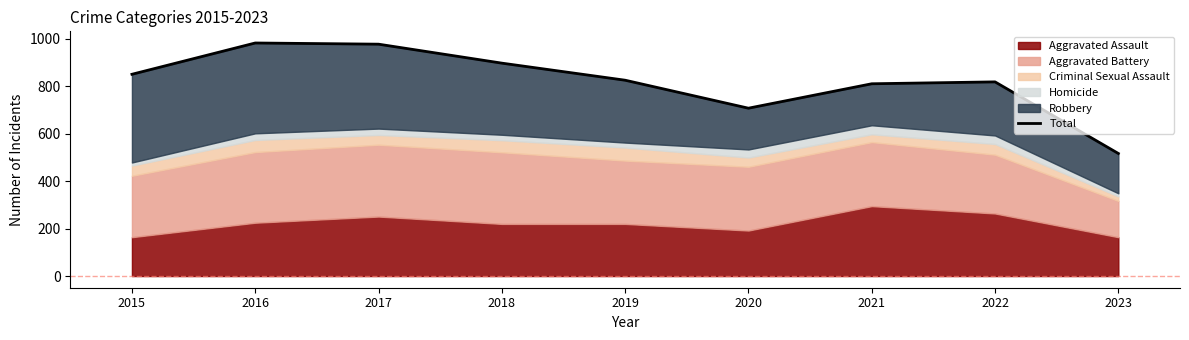

What is the smallest value displayed?

517